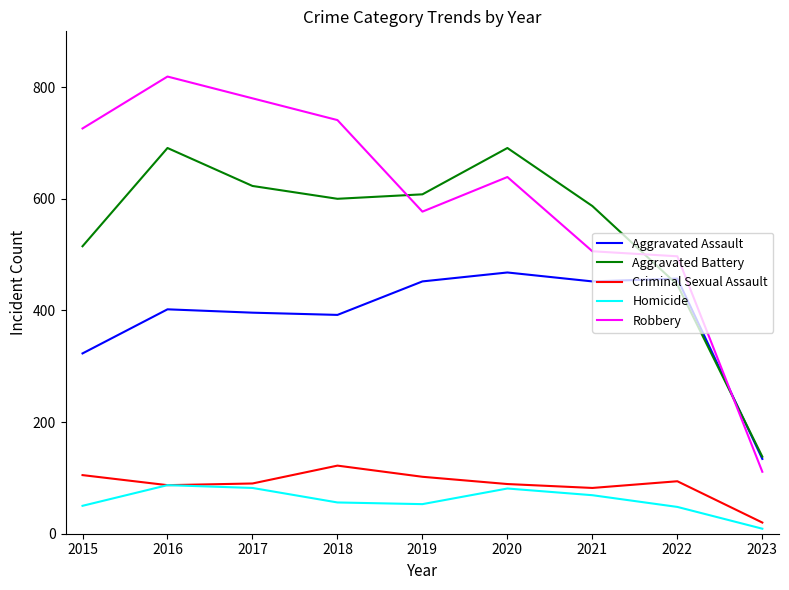

What is the difference between the second highest and second lowest values in the Homicide series?

34